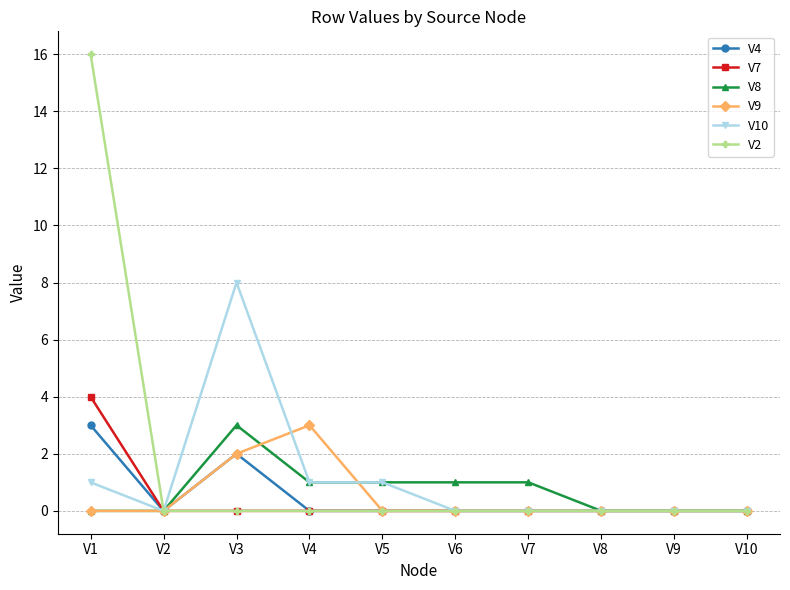

At which category is the sum across all series the highest?

V1